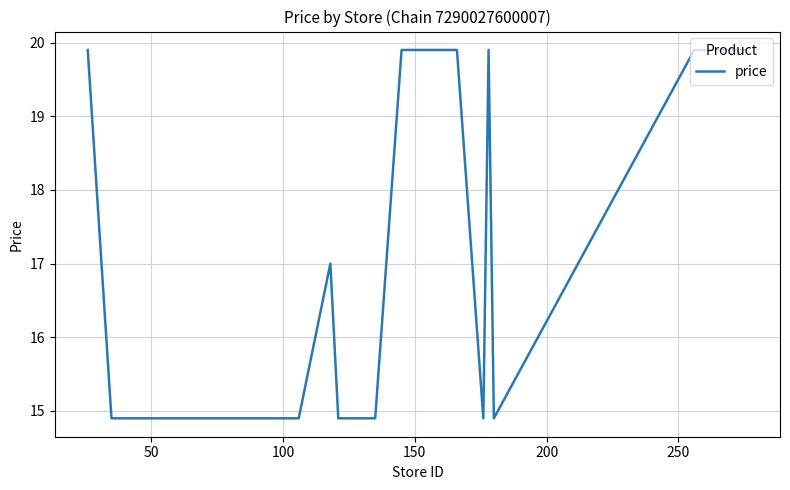

What is the sum of all values?

340.1